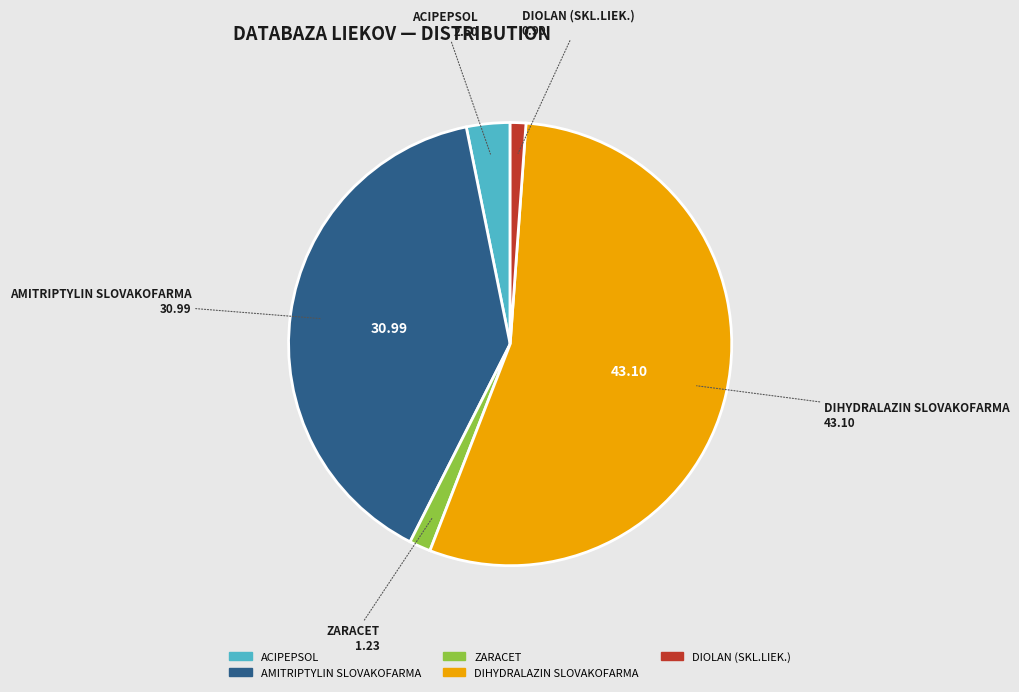

Which category has the biggest portion of the pie?

DIHYDRALAZIN SLOVAKOFARMA